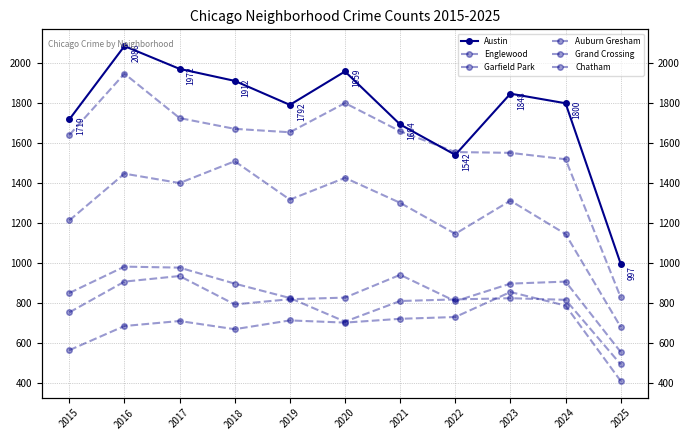

At how many categories does at least one series exceed 458?

11